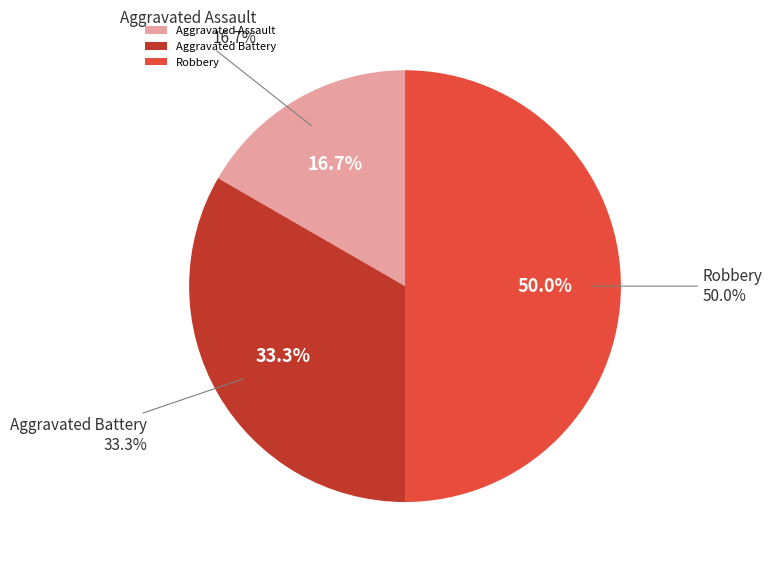

Which category has the smallest portion of the pie?

Aggravated Assault